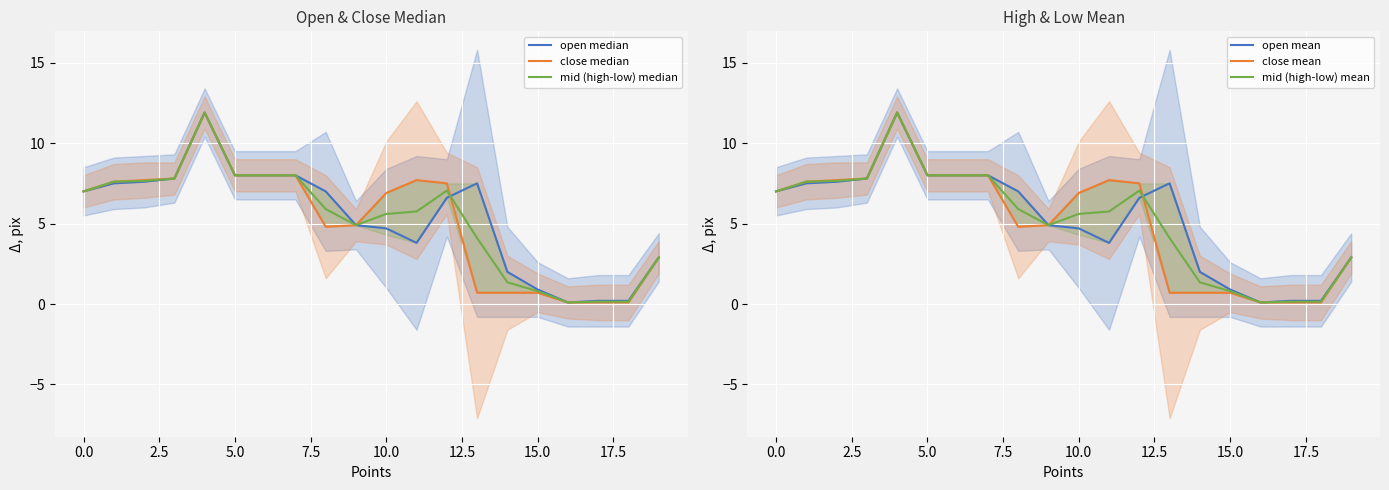

Is it true that close mean equals 2.9 at 19?

True